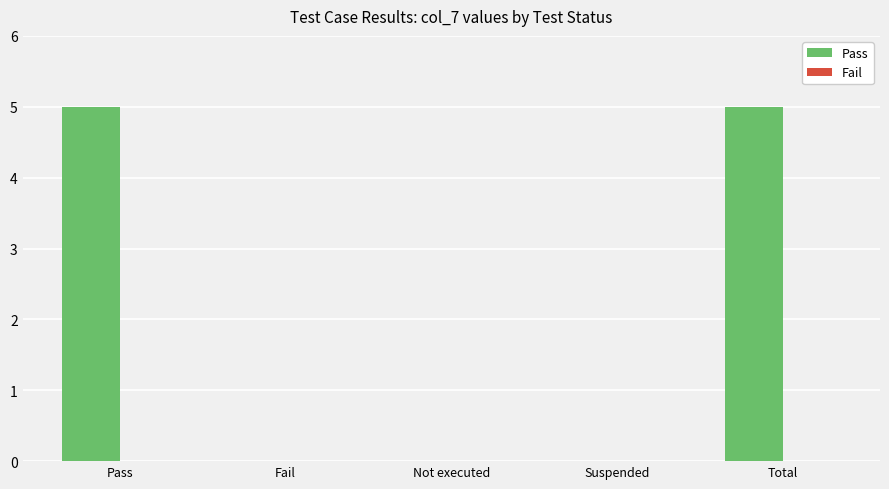

Are the bars horizontal?

No